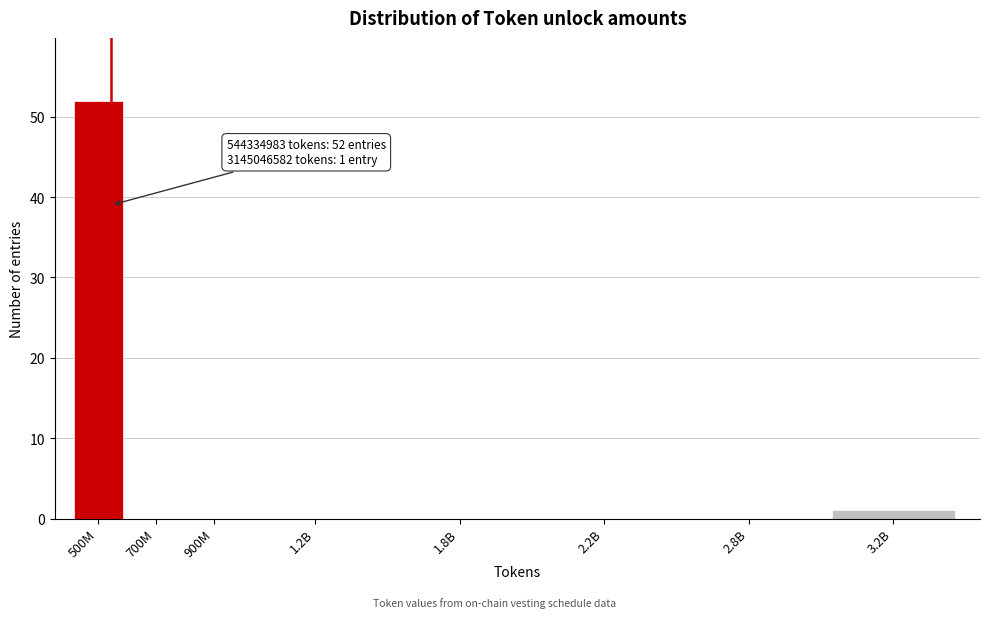

Reading left to right, what are all the values shown in this chart?

500M=52	700M=0	900M=0	1.2B=0	1.8B=0	2.2B=0	2.8B=0	3.2B=1